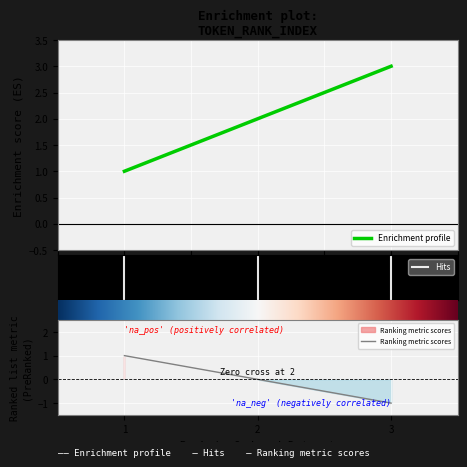

What is the difference between the maximum and minimum values in the Rank series?

2